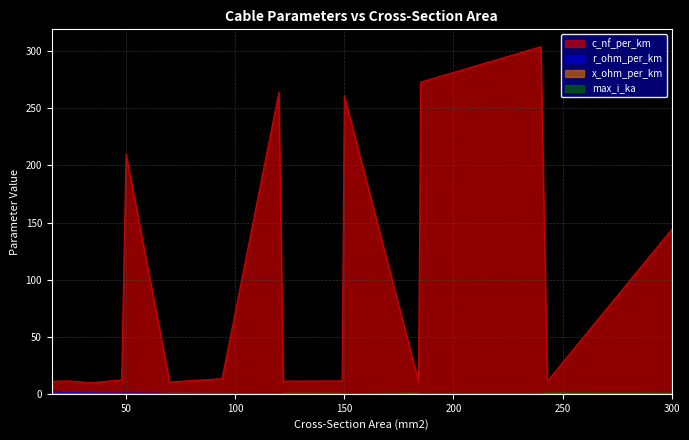

Which series has the largest range (max minus min)?

c_nf_per_km